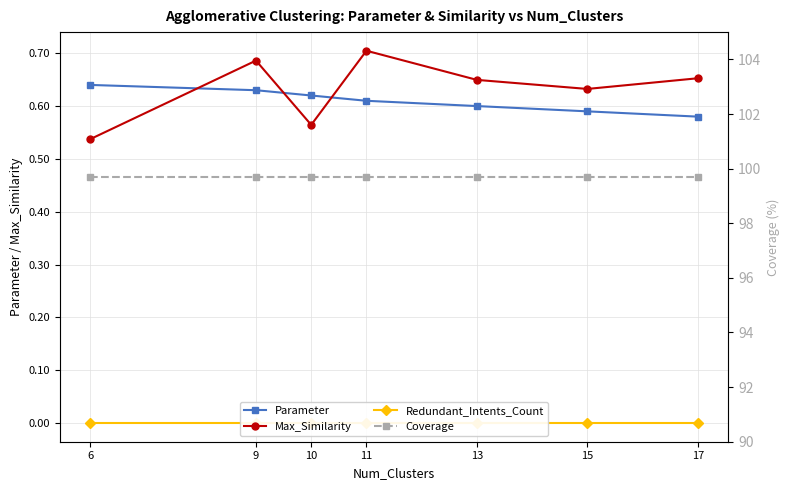

Reading left to right, list all the values displayed in this chart.

Parameter: 0.6	0.6	0.6	0.6	0.6	0.6	0.6
Max_Similarity: 0.5	0.7	0.6	0.7	0.6	0.6	0.7
Redundant_Intents_Count: 0.0	0.0	0.0	0.0	0.0	0.0	0.0
Coverage: 99.7	99.7	99.7	99.7	99.7	99.7	99.7